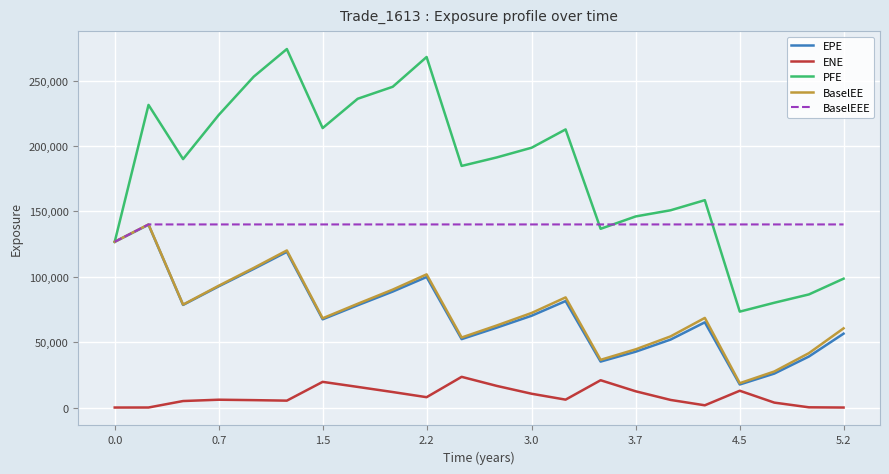

Which series has the largest range (max minus min)?

PFE